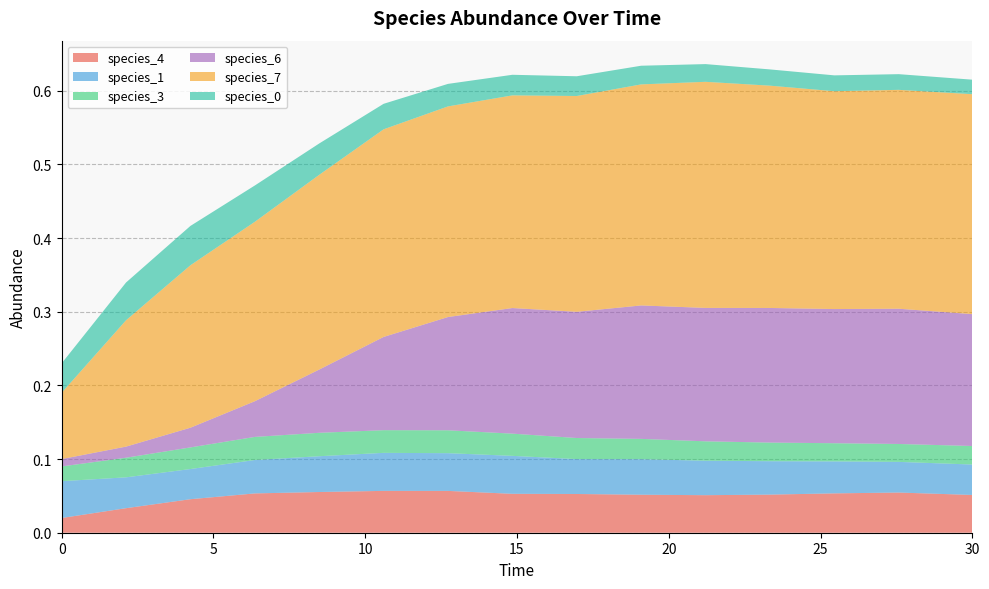

Reading right to left, extract all data points from this chart.

species_4: 0.1	0.1	0.1	0.1	0.1	0.1	0.1	0.1	0.1	0.1	0.1	0.1	0.0	0.0	0.0
species_1: 0.0	0.0	0.0	0.0	0.0	0.0	0.0	0.1	0.1	0.1	0.0	0.0	0.0	0.0	0.1
species_3: 0.0	0.0	0.0	0.0	0.0	0.0	0.0	0.0	0.0	0.0	0.0	0.0	0.0	0.0	0.0
species_6: 0.2	0.2	0.2	0.2	0.2	0.2	0.2	0.2	0.2	0.1	0.1	0.0	0.0	0.0	0.0
species_7: 0.3	0.3	0.3	0.3	0.3	0.3	0.3	0.3	0.3	0.3	0.3	0.2	0.2	0.2	0.1
species_0: 0.0	0.0	0.0	0.0	0.0	0.0	0.0	0.0	0.0	0.0	0.0	0.0	0.1	0.1	0.0